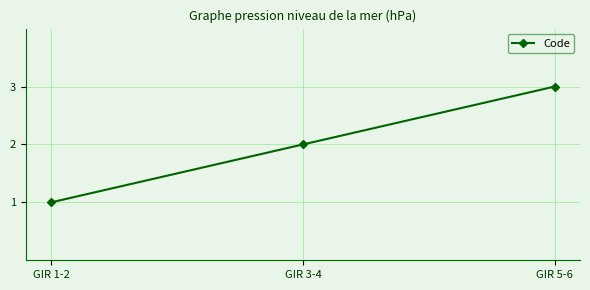

What is the maximum value shown in the chart?

3